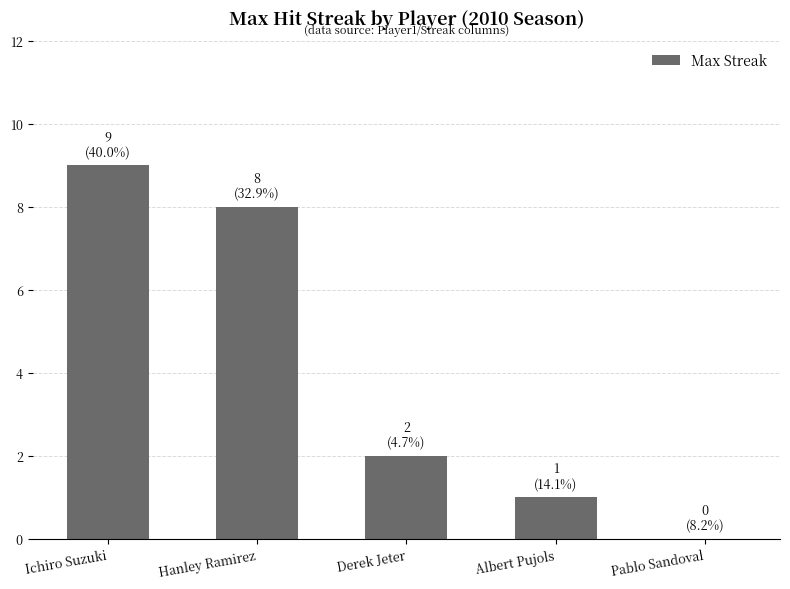

Which has a higher value, Derek Jeter or Albert Pujols?

Derek Jeter